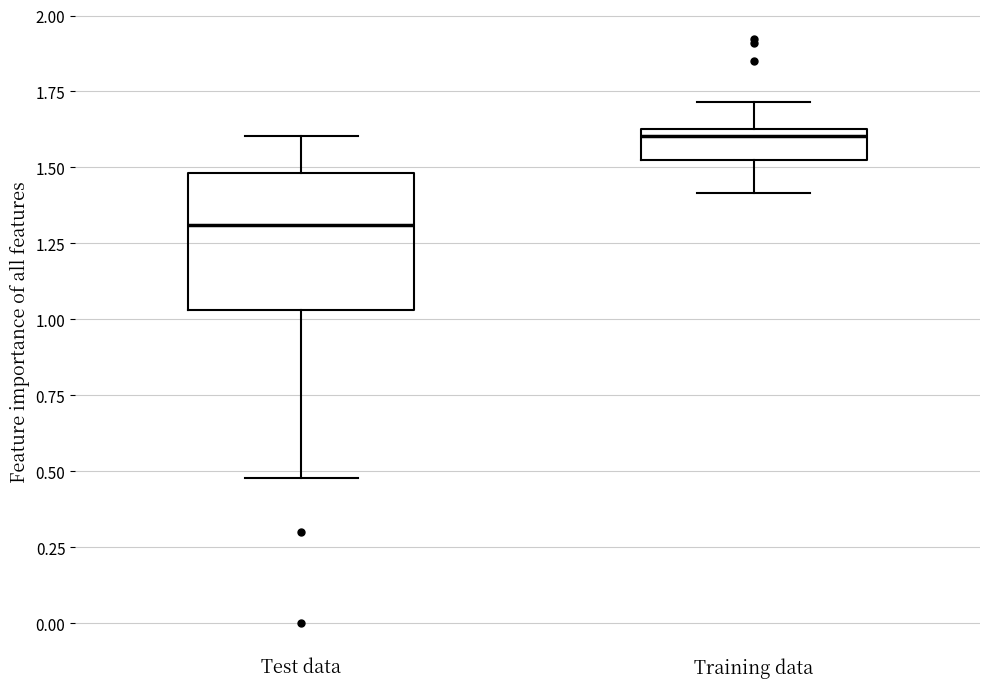

Comparing the boxes themselves (not the whiskers), which one is the tallest?

Test data